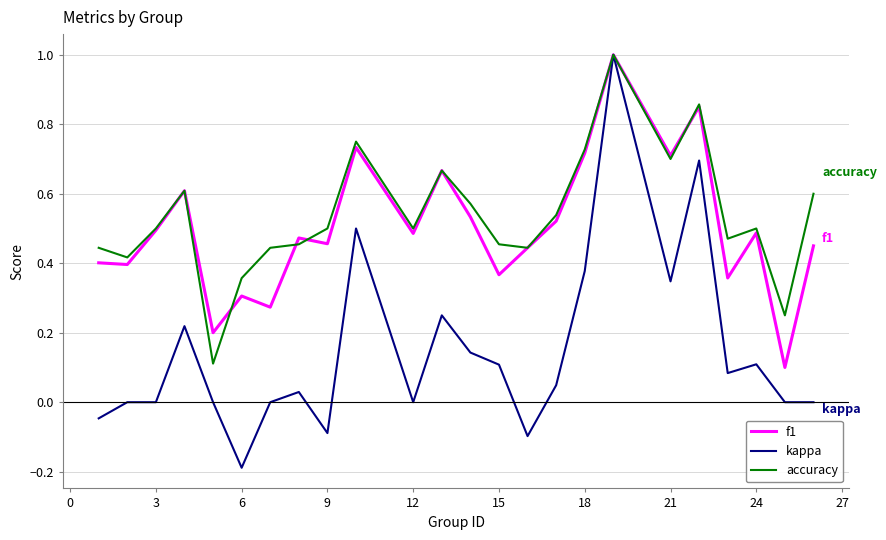

What is the maximum value for f1?

1.0